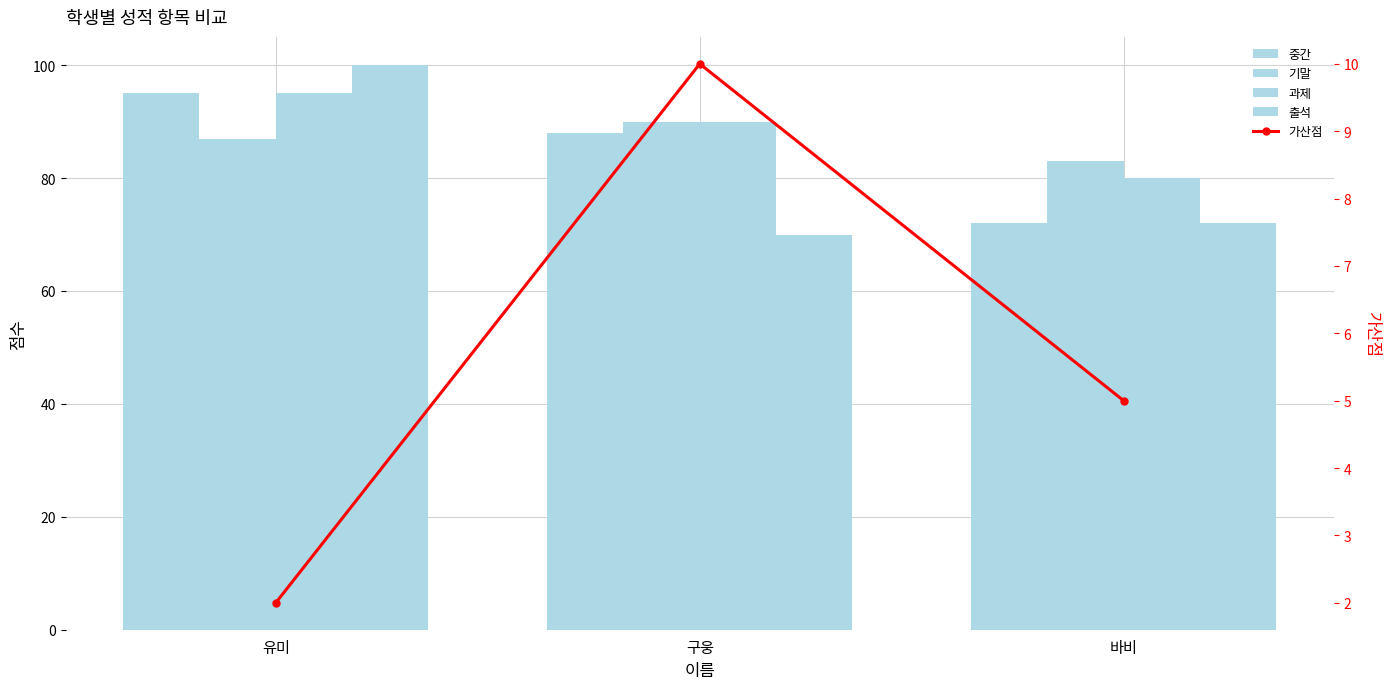

Which series has the largest total across all categories?

과제